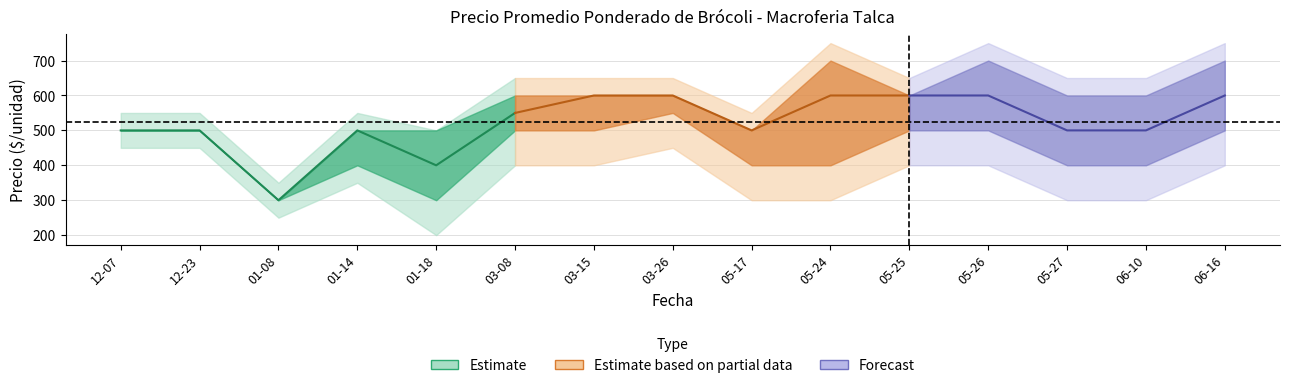

The Precio maximo 2 series shows 819 at 2020-12-23. True or false?

False